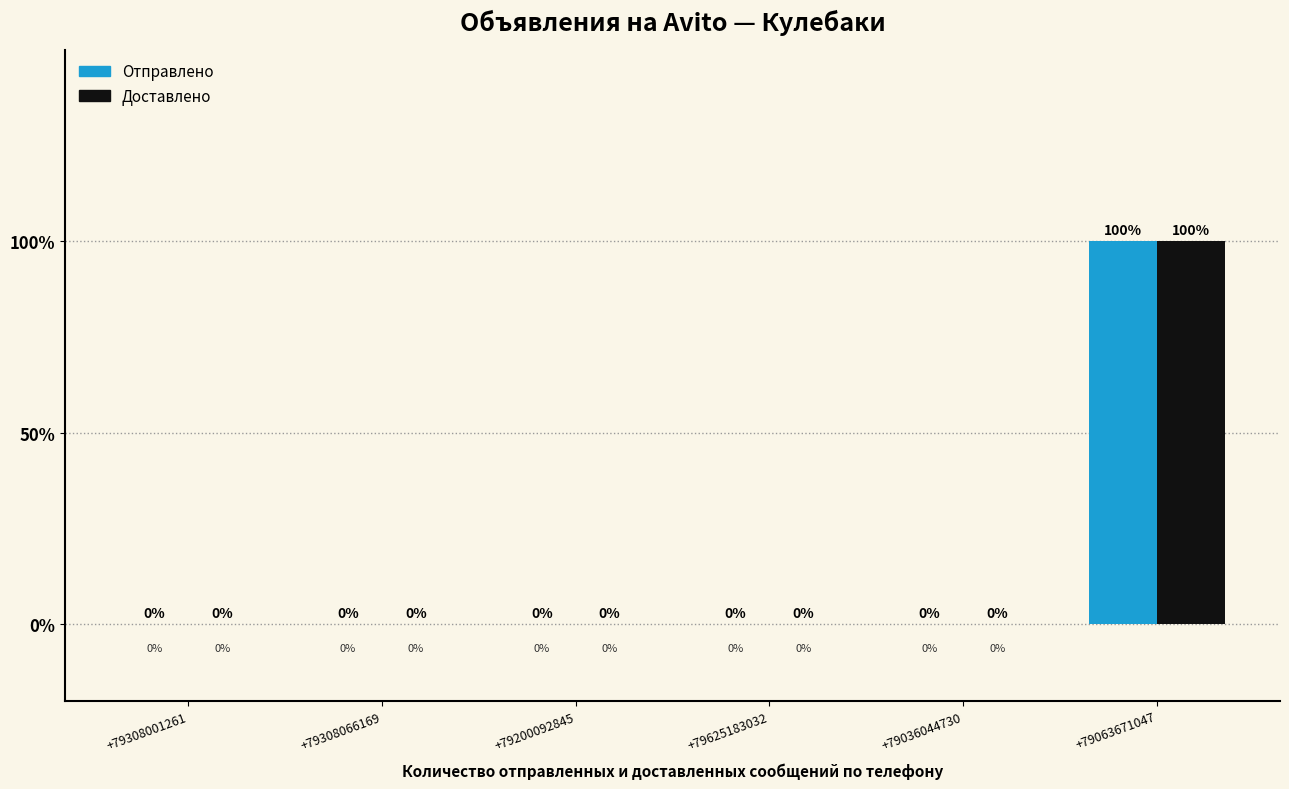

Reading left to right, transcribe all the data shown in this chart.

Отправлено: 0	0	0	0	0	1
Доставлено: 0	0	0	0	0	1